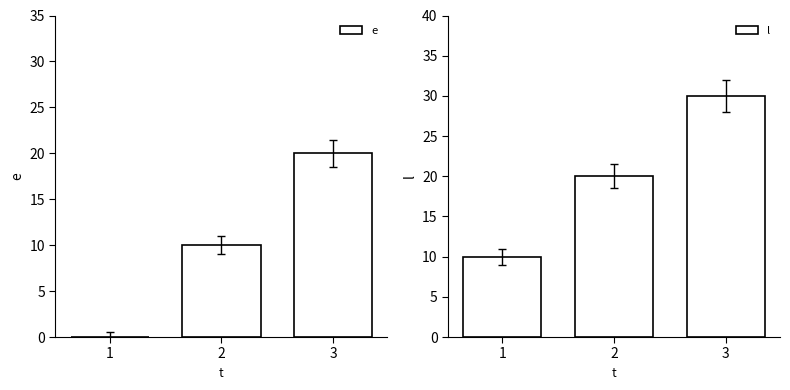

Rank the categories by l value from highest to lowest.

3, 2, 1